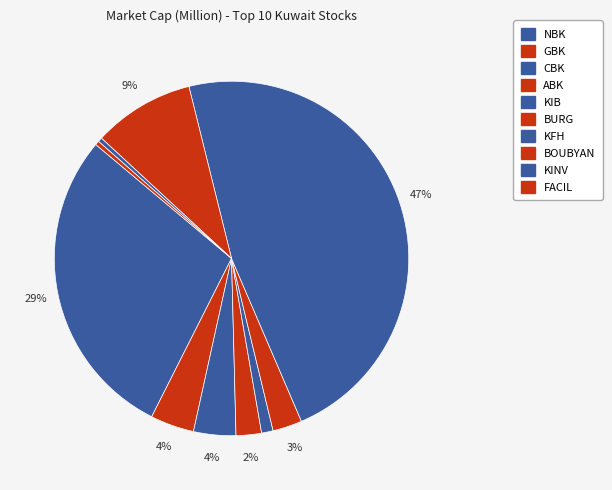

Combined, do KINV and ABK account for over 50%?

No